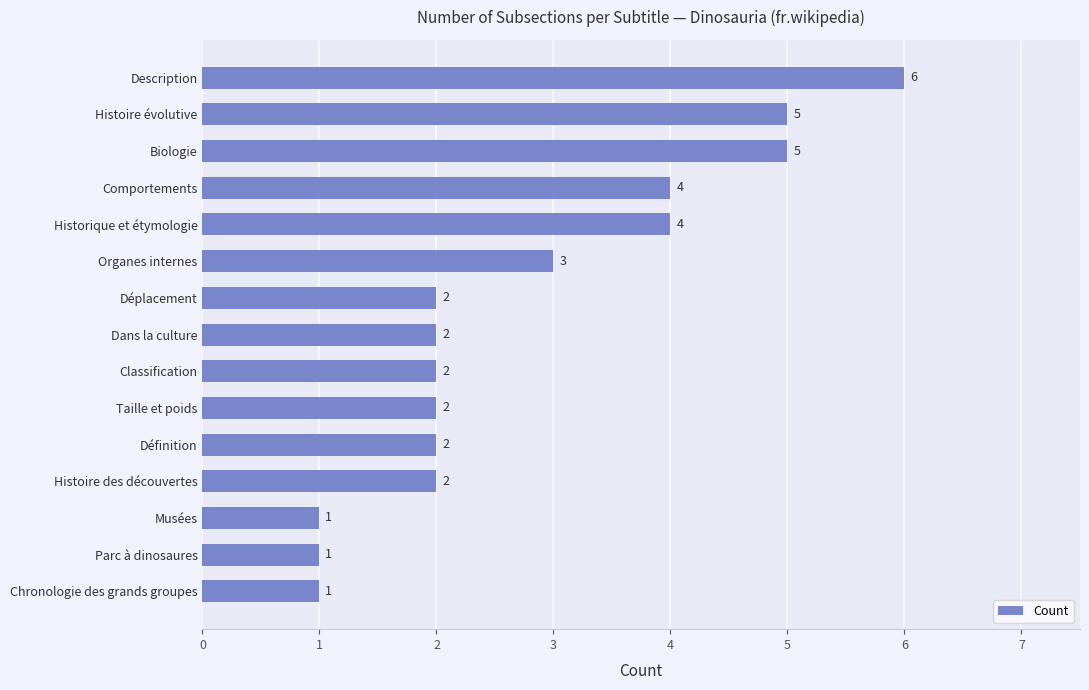

What is the smallest value displayed?

1